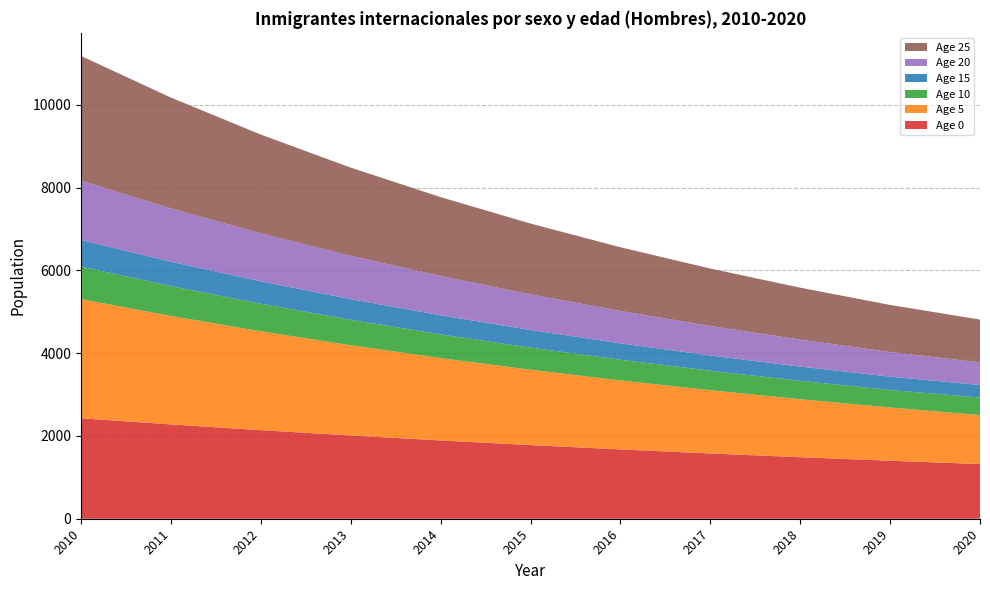

Reading left to right, transcribe all the data shown in this chart.

Age 0: 2010=2427.7	2011=2279.1	2012=2140.7	2013=2011.7	2014=1891.5	2015=1779.5	2016=1675.0	2017=1577.4	2018=1486.3	2019=1401.2	2020=1321.7
Age 5: 2010=2878.3	2011=2620.0	2012=2387.9	2013=2179.1	2014=1990.9	2015=1820.8	2016=1667.1	2017=1527.8	2018=1401.4	2019=1286.7	2020=1182.3
Age 10: 2010=786.0	2011=722.2	2012=665.9	2013=616.3	2014=572.6	2015=534.2	2016=500.4	2017=470.8	2018=445.0	2019=422.6	2020=425.2
Age 15: 2010=643.4	2011=589.8	2012=541.9	2013=499.1	2014=460.7	2015=426.4	2016=395.8	2017=368.4	2018=343.9	2019=322.1	2020=302.7
Age 20: 2010=1432.2	2011=1287.6	2012=1160.2	2013=1047.7	2014=948.2	2015=860.1	2016=782.0	2017=712.6	2018=650.9	2019=596.0	2020=547.0
Age 25: 2010=3013.4	2011=2677.4	2012=2385.2	2013=2129.9	2014=1906.8	2015=1711.2	2016=1539.4	2017=1388.3	2018=1255.1	2019=1137.4	2020=1033.2